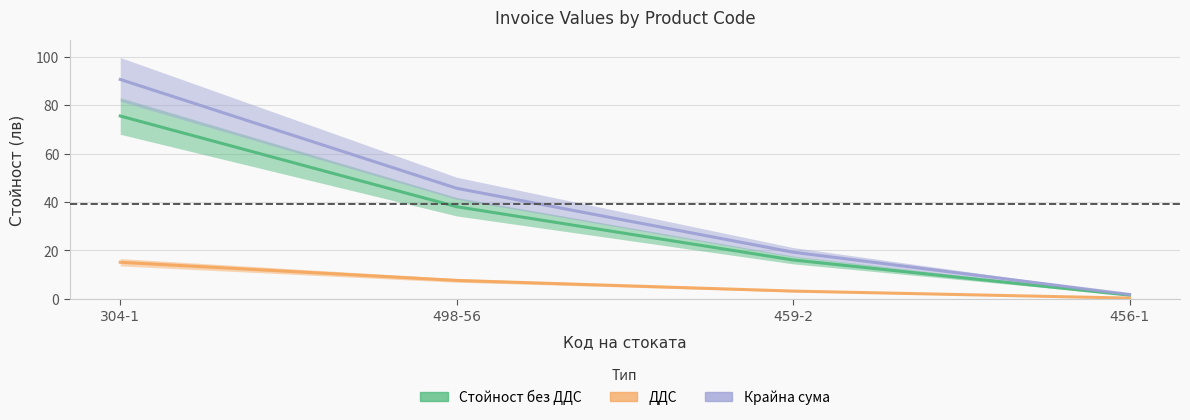

At which category is the sum across all series the highest?

304-1